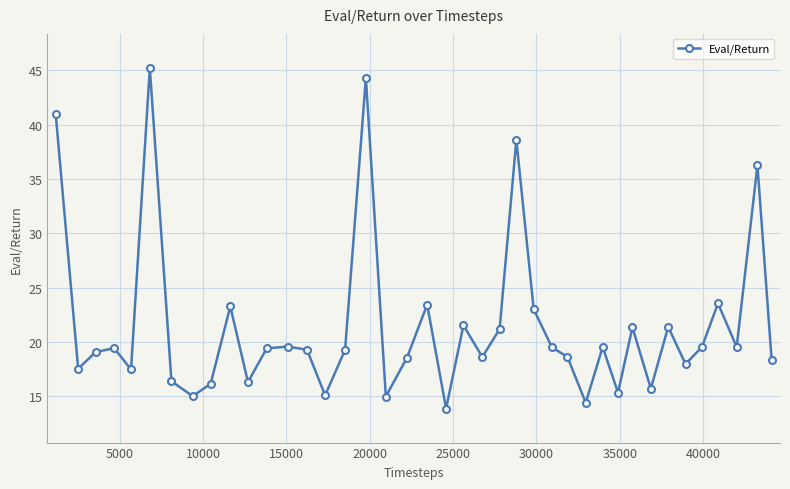

What is the value of the 37th point from the left?

23.6